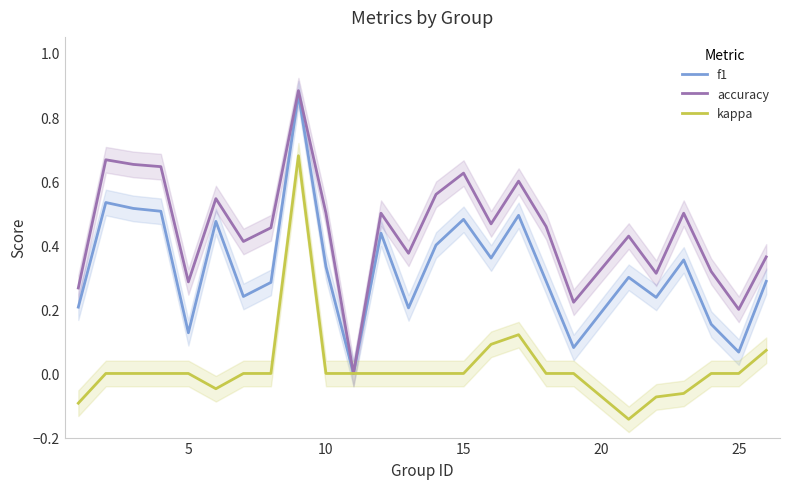

Is it true that kappa equals 0.0 at 5?

True